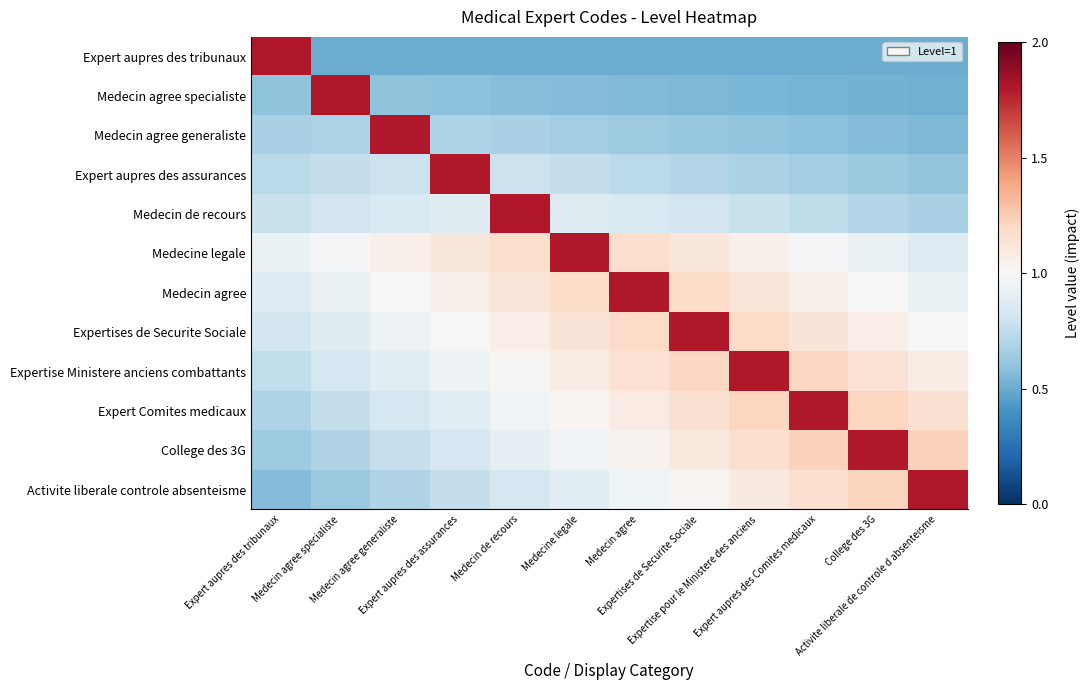

How many categories are shown in the chart?

12